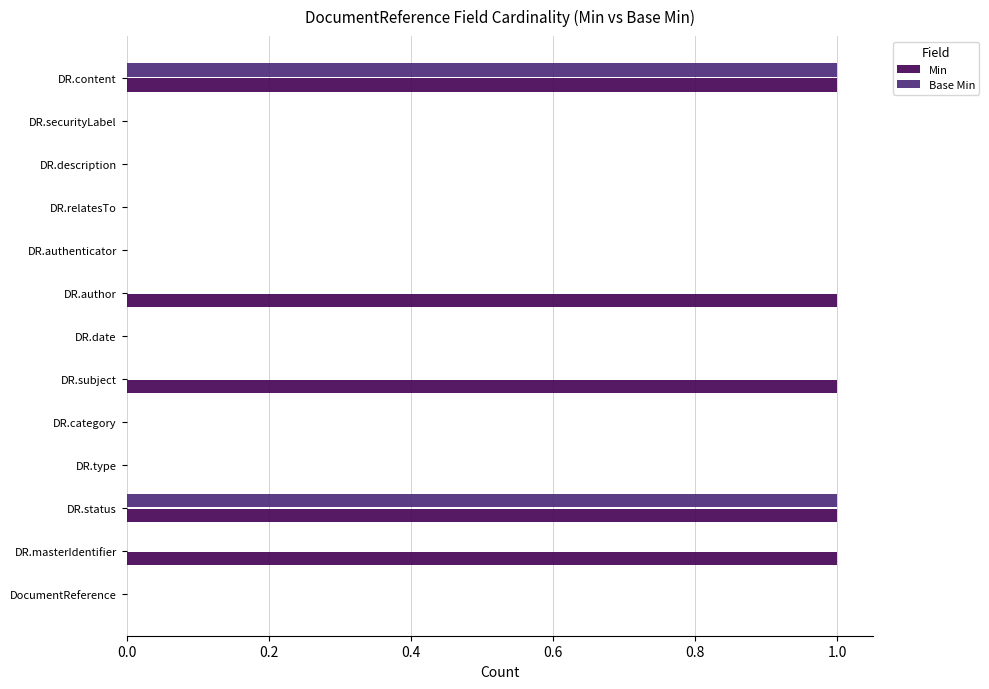

Count the number of categories in the chart.

13